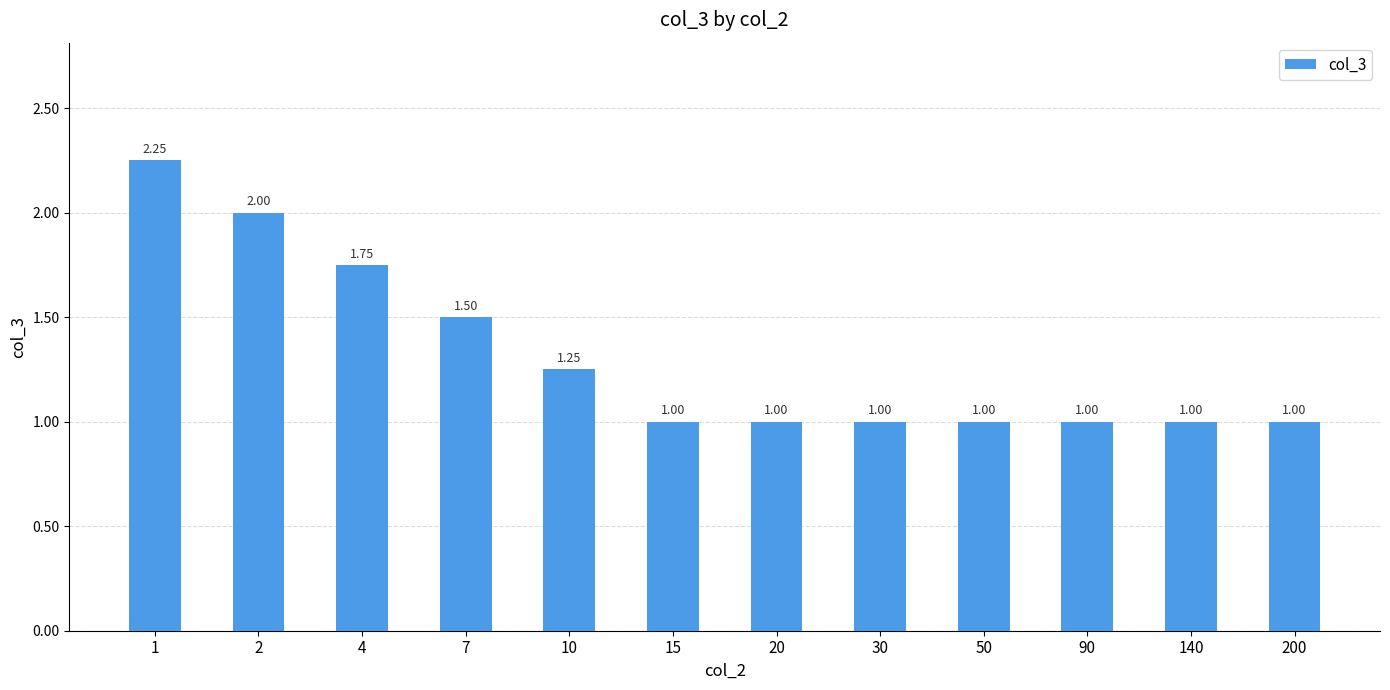

The value at 140 is 1.3. True or false?

False